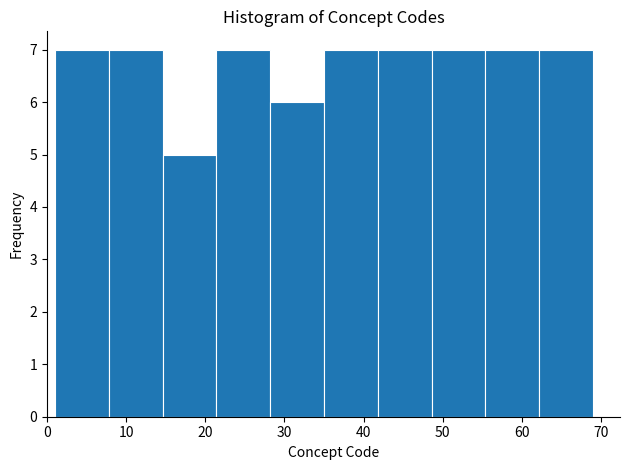

Reading left to right, list every bar in this chart as the range it spans on the x-axis followed by its height. Neither the bar edges nor the heights are printed on the chart, so give them approximately, as read against the axes.

1.0 to 7.8: 7
7.8 to 14.6: 7
14.6 to 21.4: 5
21.4 to 28.2: 7
28.2 to 35.0: 6
35.0 to 41.8: 7
41.8 to 48.6: 7
48.6 to 55.4: 7
55.4 to 62.2: 7
62.2 to 69.0: 7